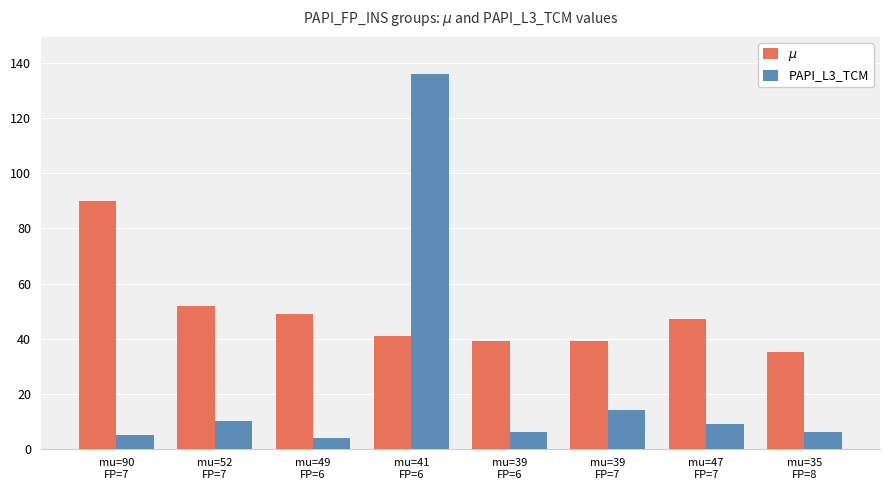

How many categories are shown in the chart?

8